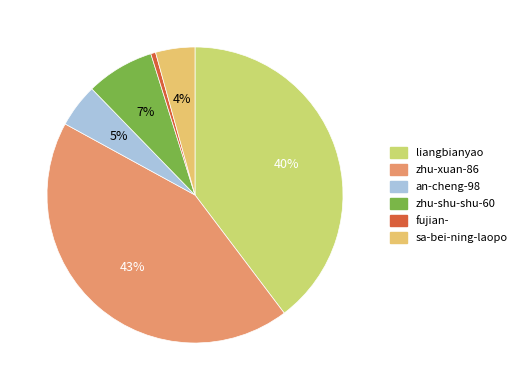

How many slices are in this pie chart?

6